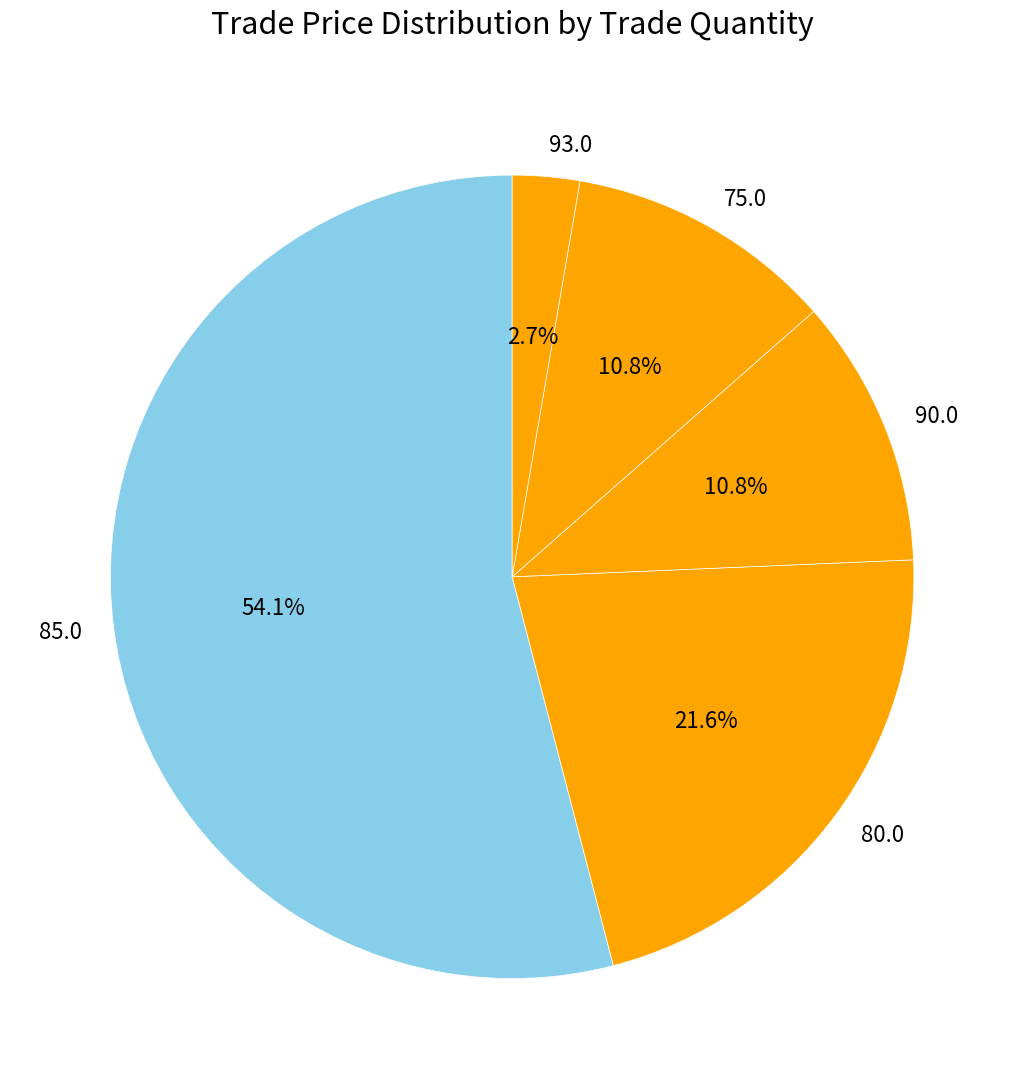

Does any single category account for the majority?

Yes